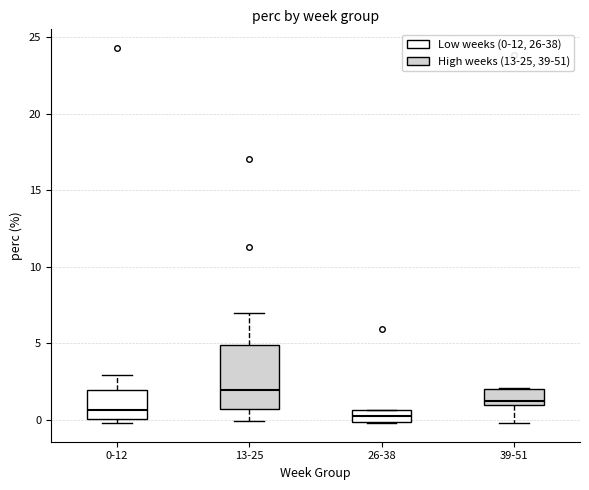

Which box has the highest median line?

13-25